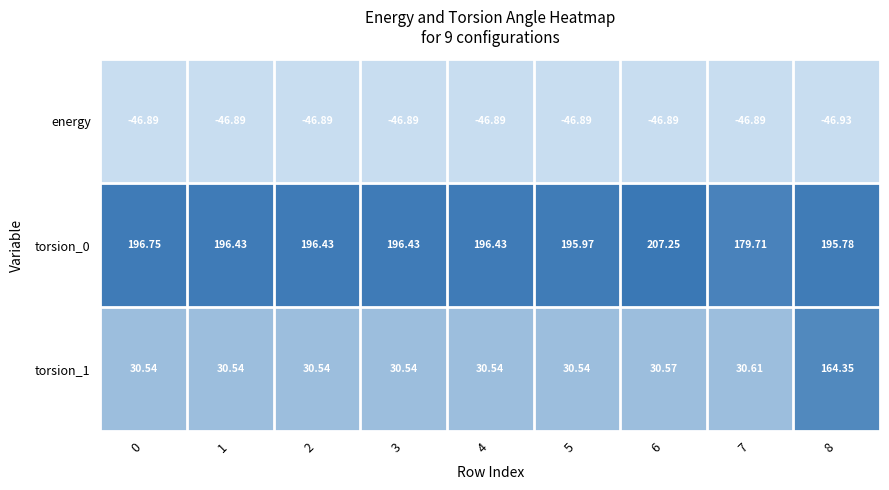

Is the value of energy at 7 greater than the value of torsion_0 at 4?

No